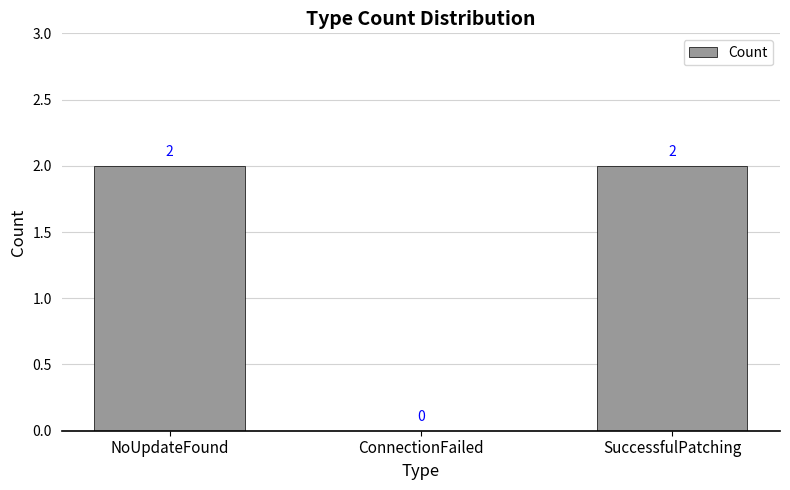

What is the change in value from ConnectionFailed to SuccessfulPatching?

+2